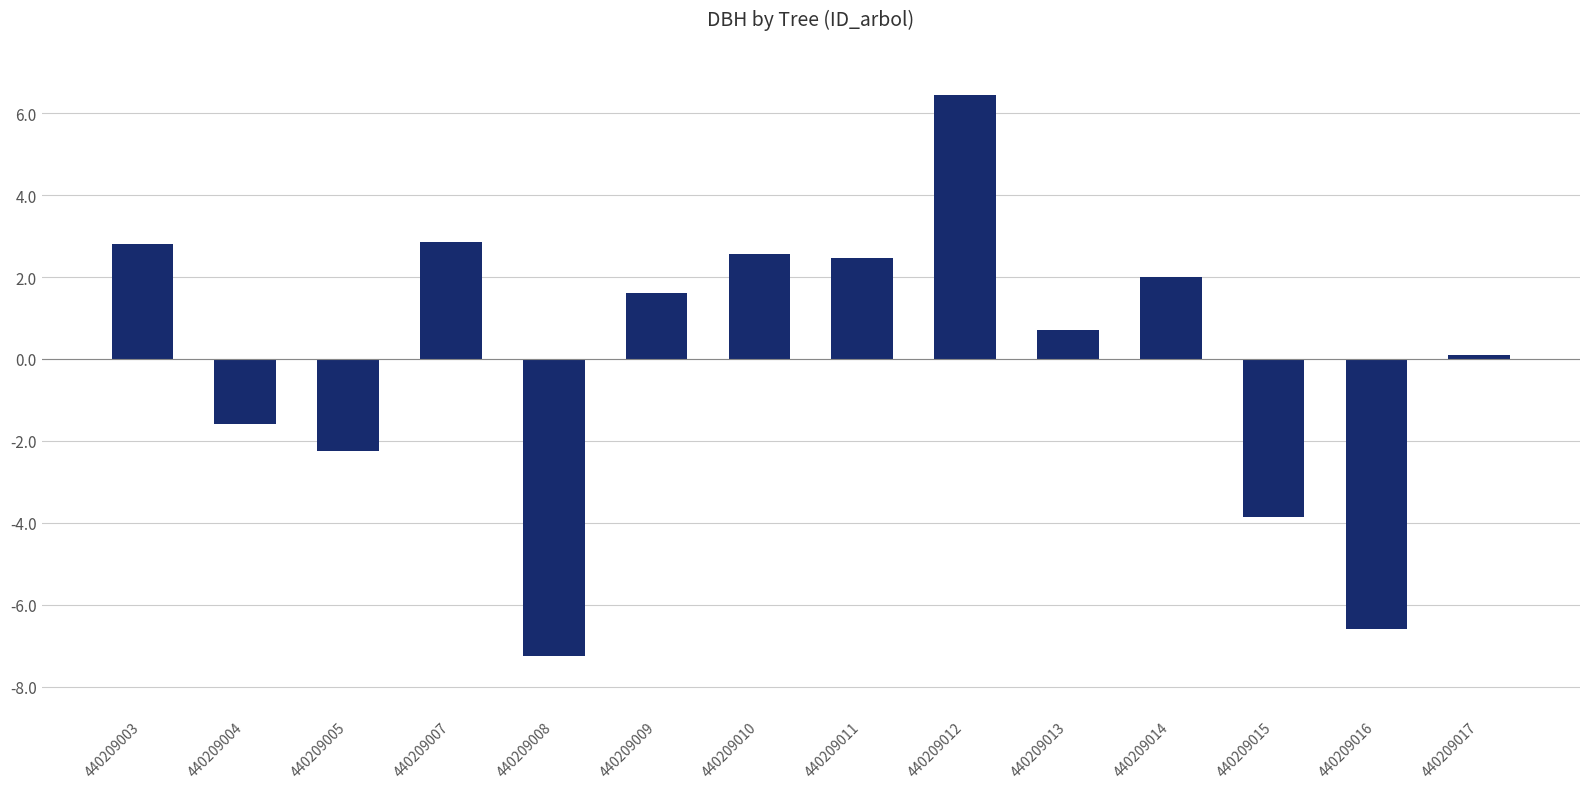

Are the bars horizontal?

No